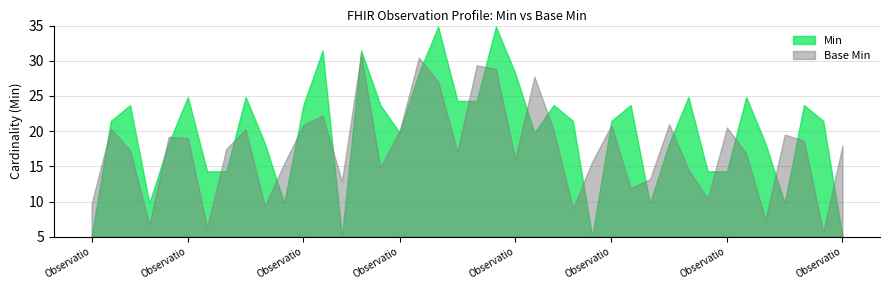

What are all the series names shown in the legend?

Min, Base Min